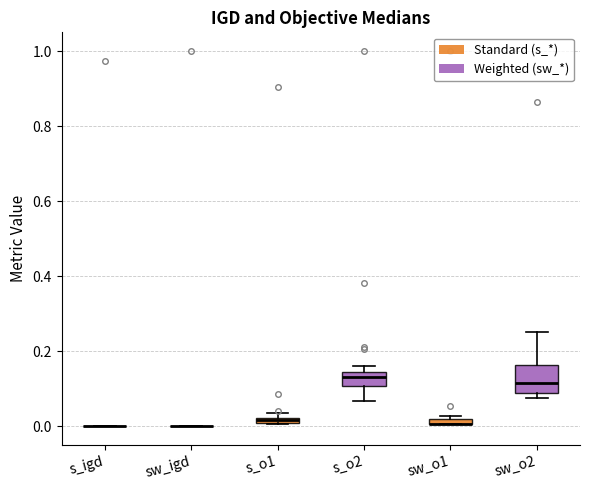

Comparing the boxes themselves (not the whiskers), which one is the tallest?

sw_o2